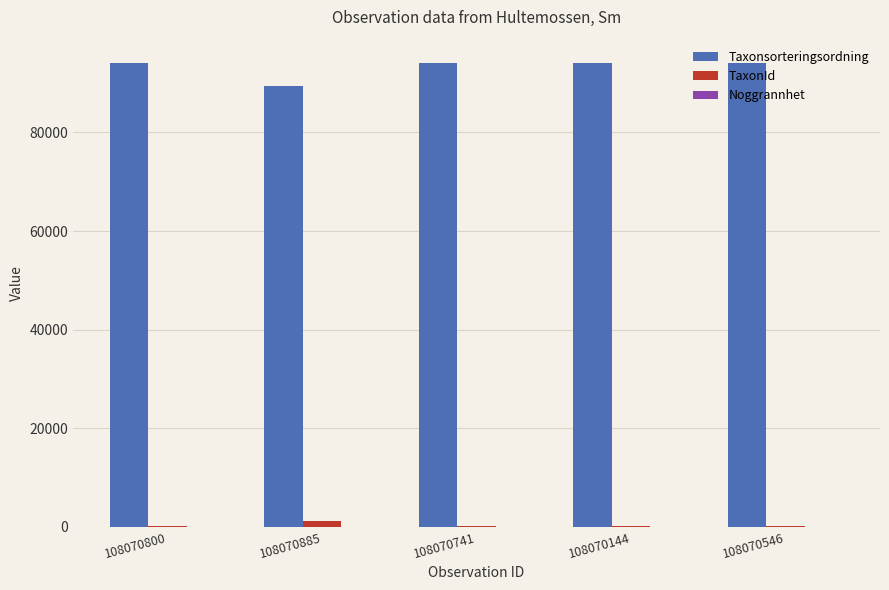

True or false: Taxonsorteringsordning has a value of 138000 at 108070885.

False